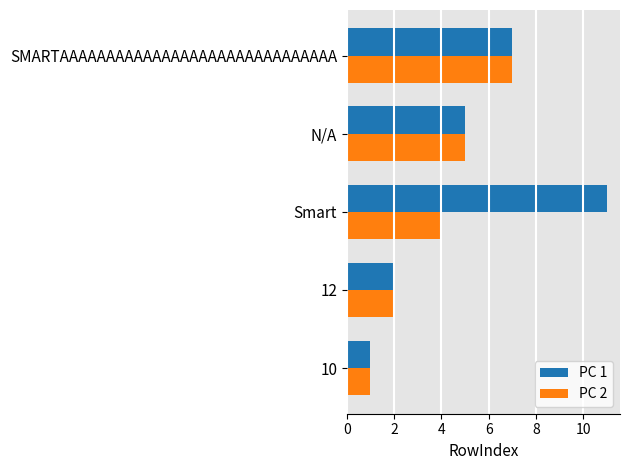

Is it true that PC 2 equals 1 at Smart?

False